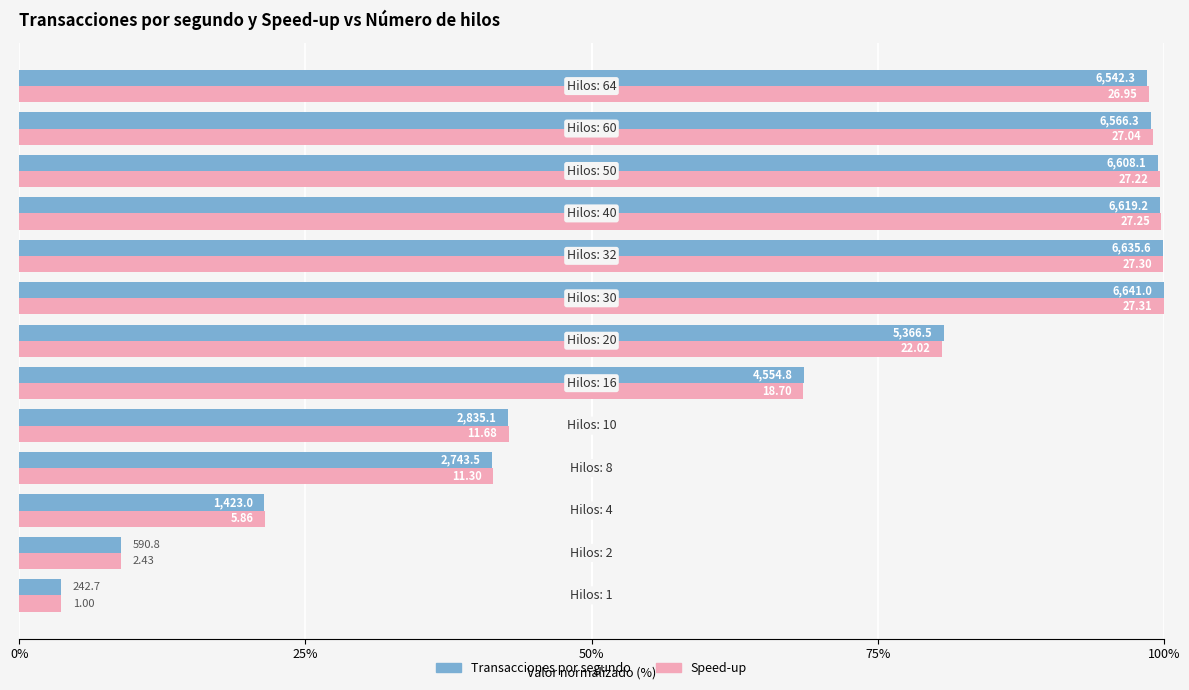

Reading left to right, list all the values displayed in this chart.

Transacciones por segundo: 3.7	8.9	21.4	41.3	42.7	68.6	80.8	100.0	99.9	99.7	99.5	98.9	98.5
Speed-up: 3.7	8.9	21.5	41.4	42.8	68.5	80.6	100.0	100.0	99.8	99.7	99.0	98.7